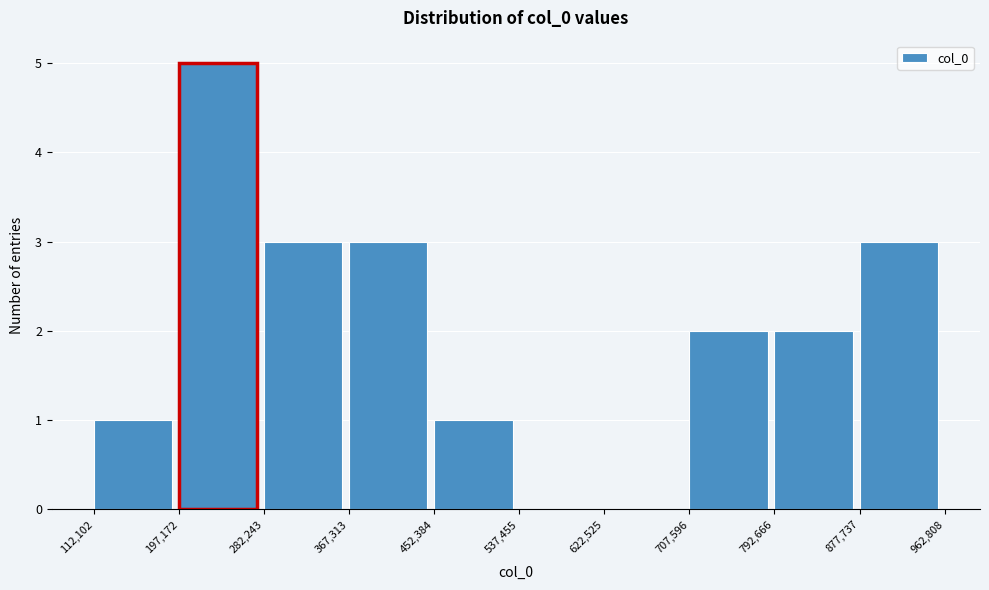

How tall is the bar that spans 877,737 to 962,808 on the x-axis? The values are not printed on the chart, so give them approximately, as read against the axis.

3